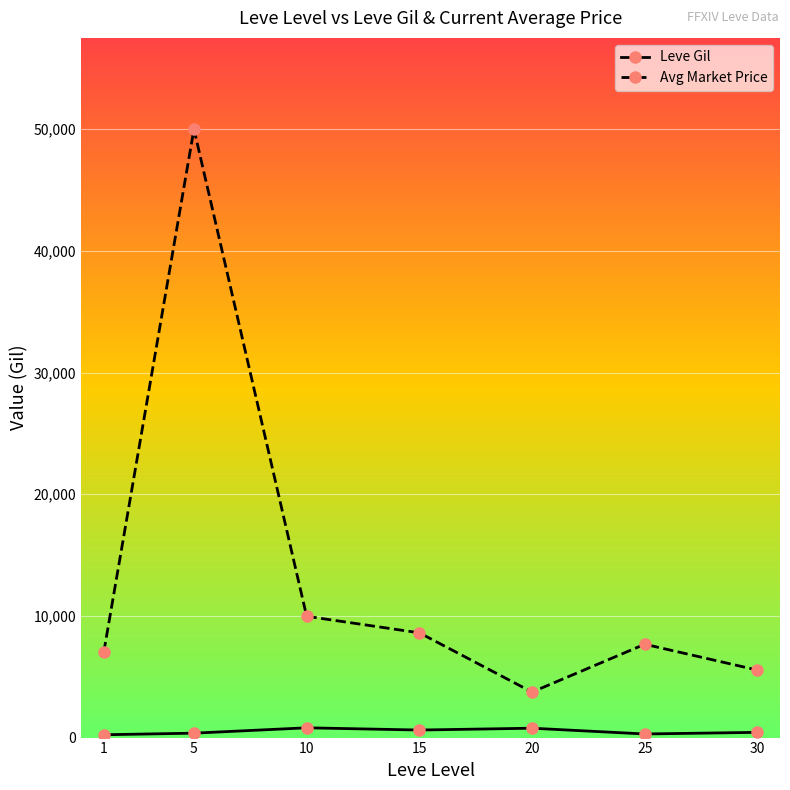

What is the difference between the Avg Market Price values at 25 and 15?

938.5